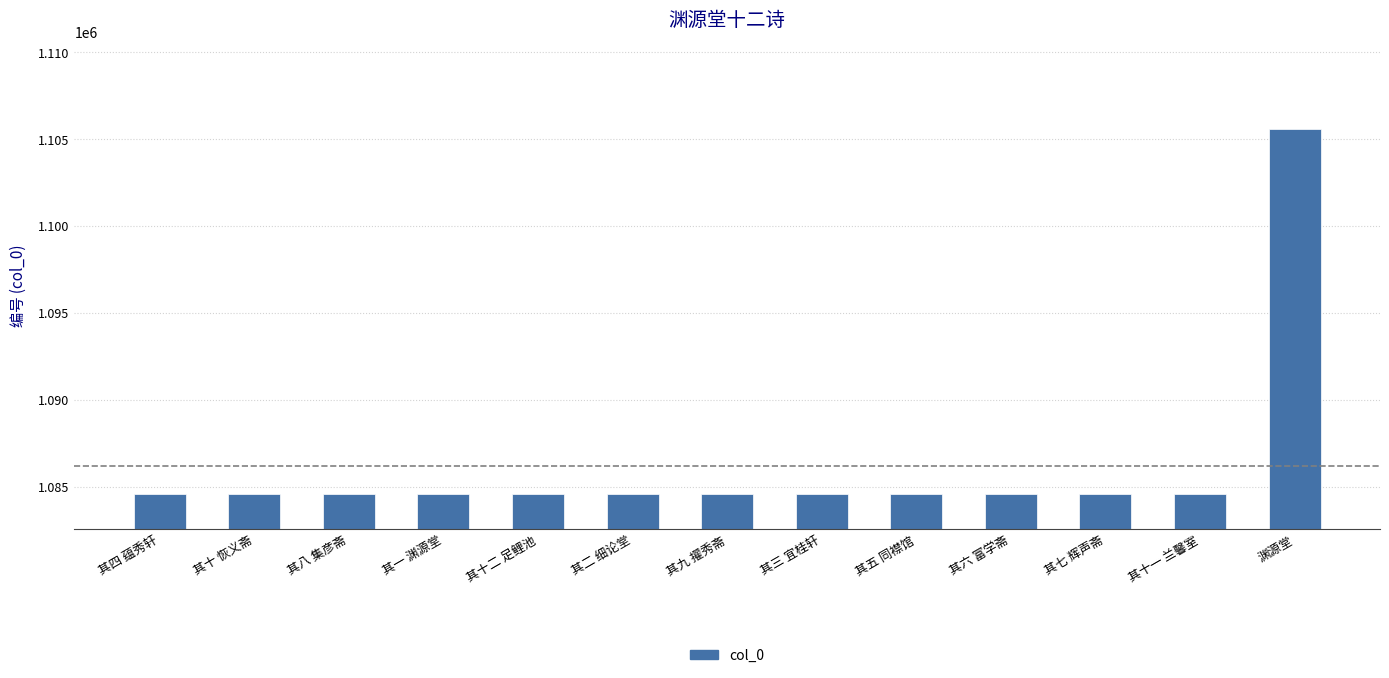

What is the difference between the maximum and second lowest values?

21000